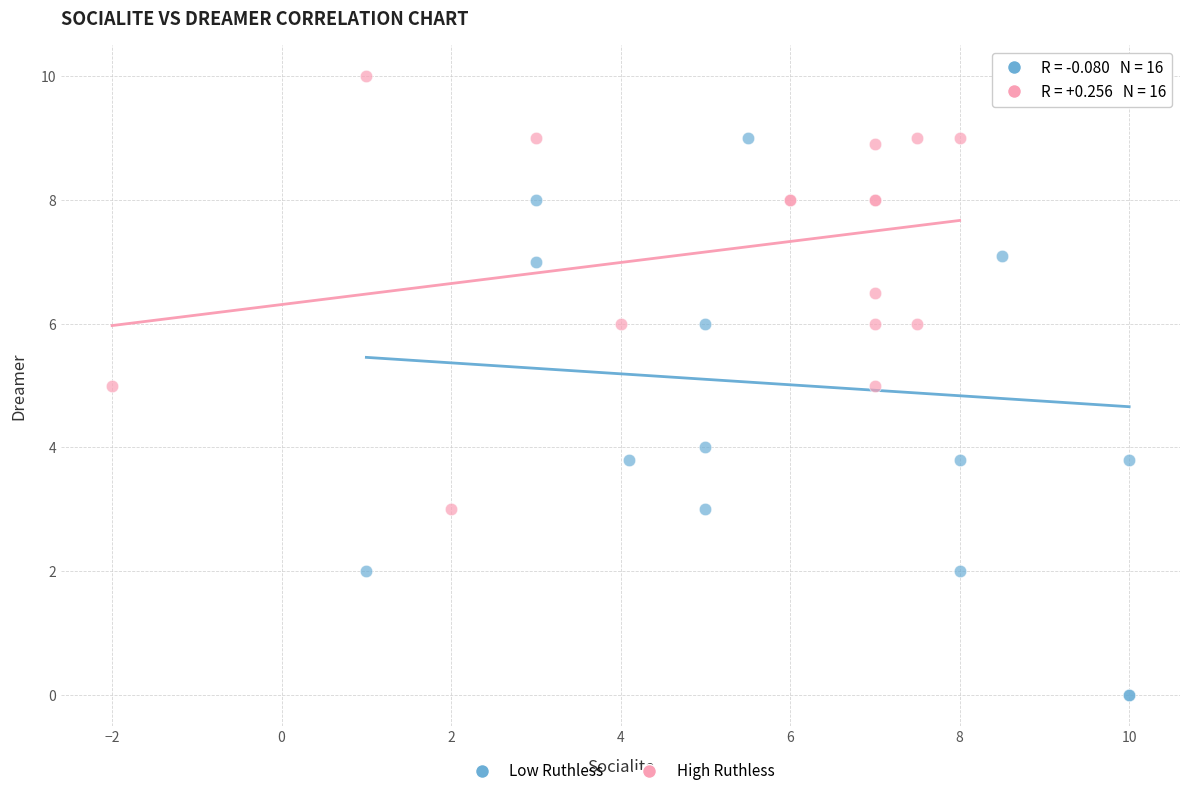

Which series has the widest spread of Y values?

Low Ruthless